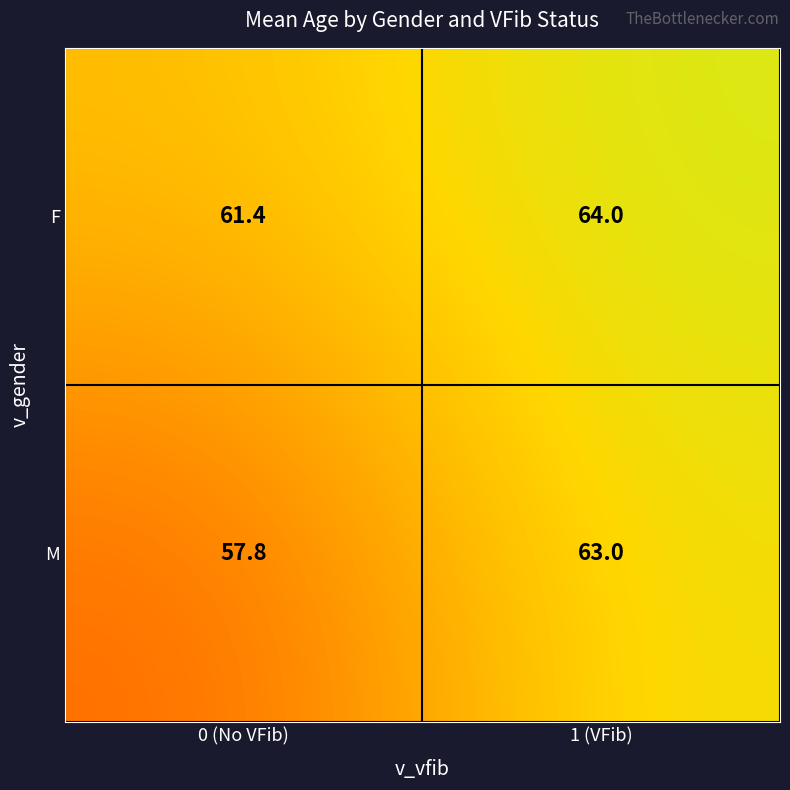

Read the M value at 1 (VFib).

63.0